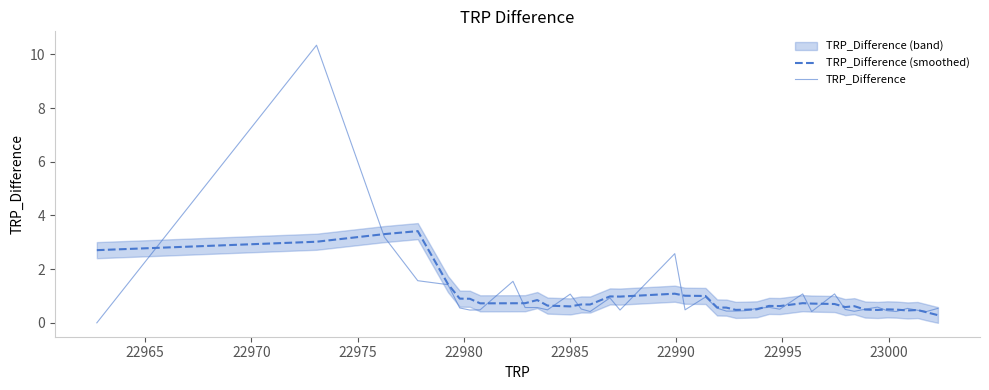

What is the difference between the maximum and minimum values in the TRP_Difference series?

10.3